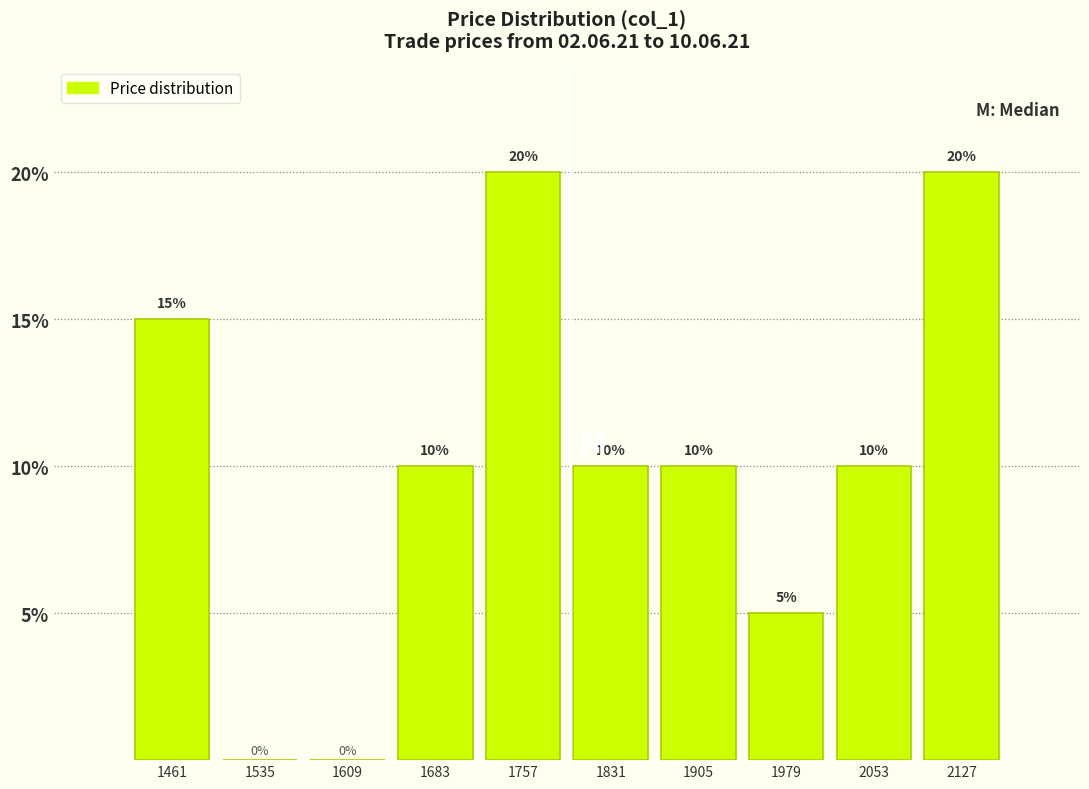

Reading left to right, list every bar in this chart as the range it spans on the x-axis followed by its height. The bar edges are not printed on the chart, so give them approximately, as read against the axis.

1430 to 1500: 15
1500 to 1570: 0
1570 to 1650: 0
1650 to 1720: 10
1720 to 1790: 20
1790 to 1870: 10
1870 to 1940: 10
1940 to 2020: 5
2020 to 2090: 10
2090 to 2160: 20